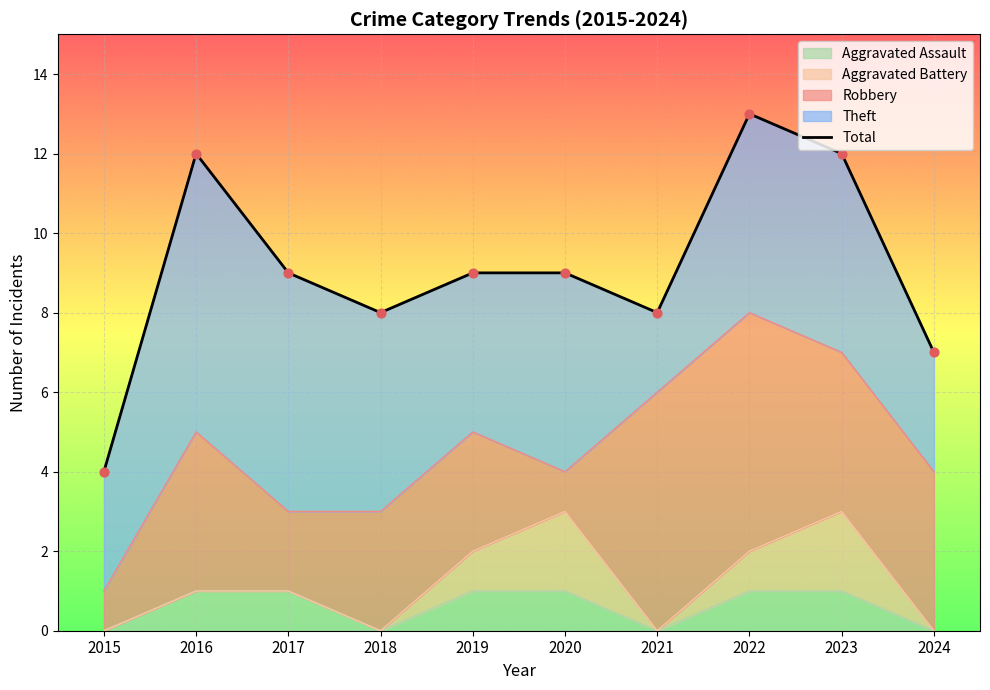

Approximately how many times larger is the value at 2021 compared to 2020?

0.9